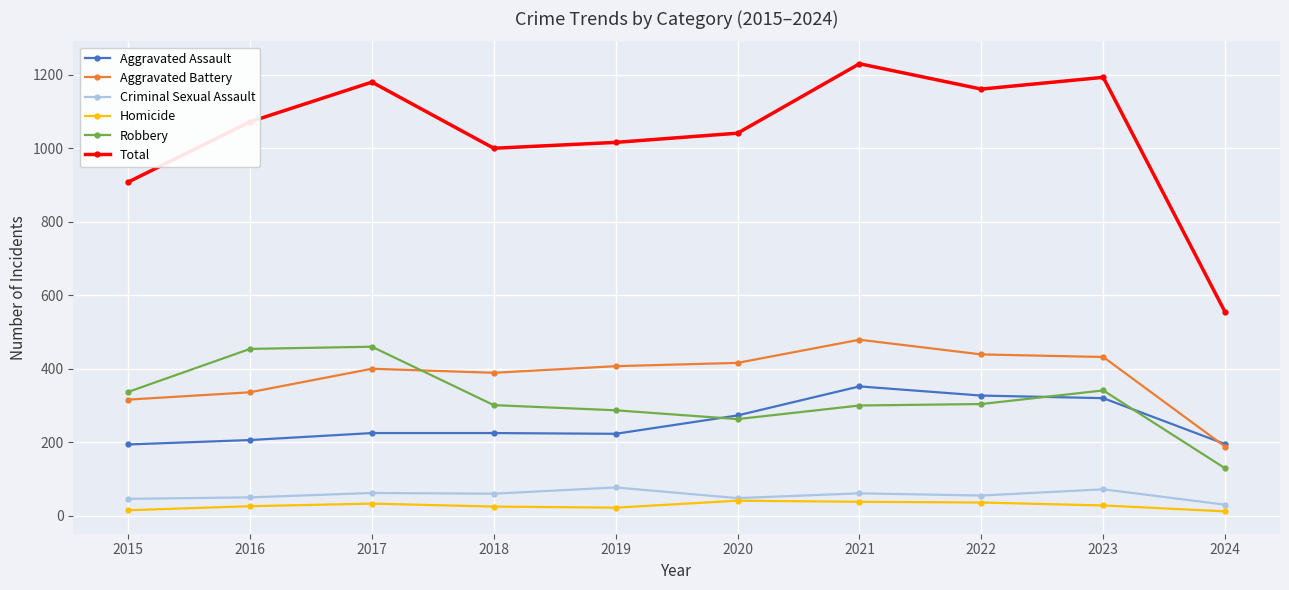

The value of Criminal Sexual Assault at 2023 is 72. True or false?

True